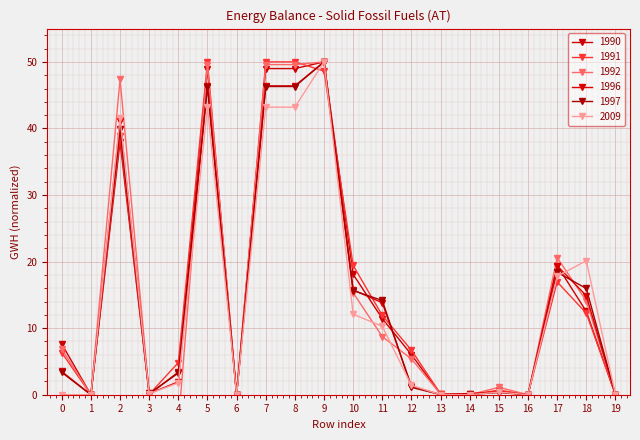

True or false: 2009 has a value of 21.6 at 5.

False